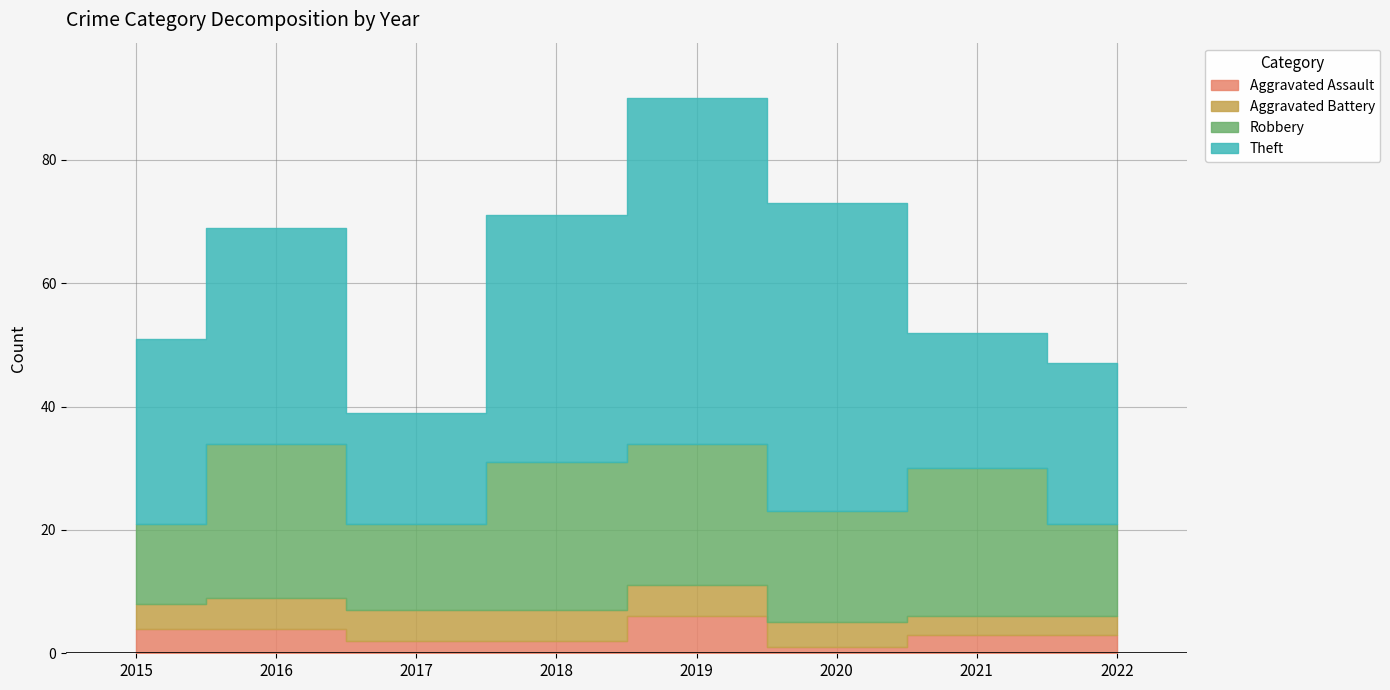

The Aggravated Assault series shows 6 at 2019. True or false?

True